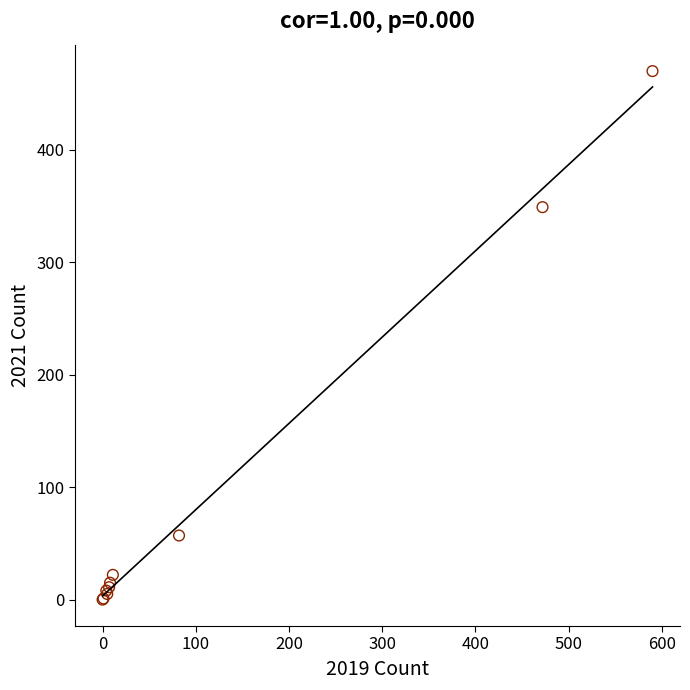

What Y value in the scatter plot is closest to 235?

349